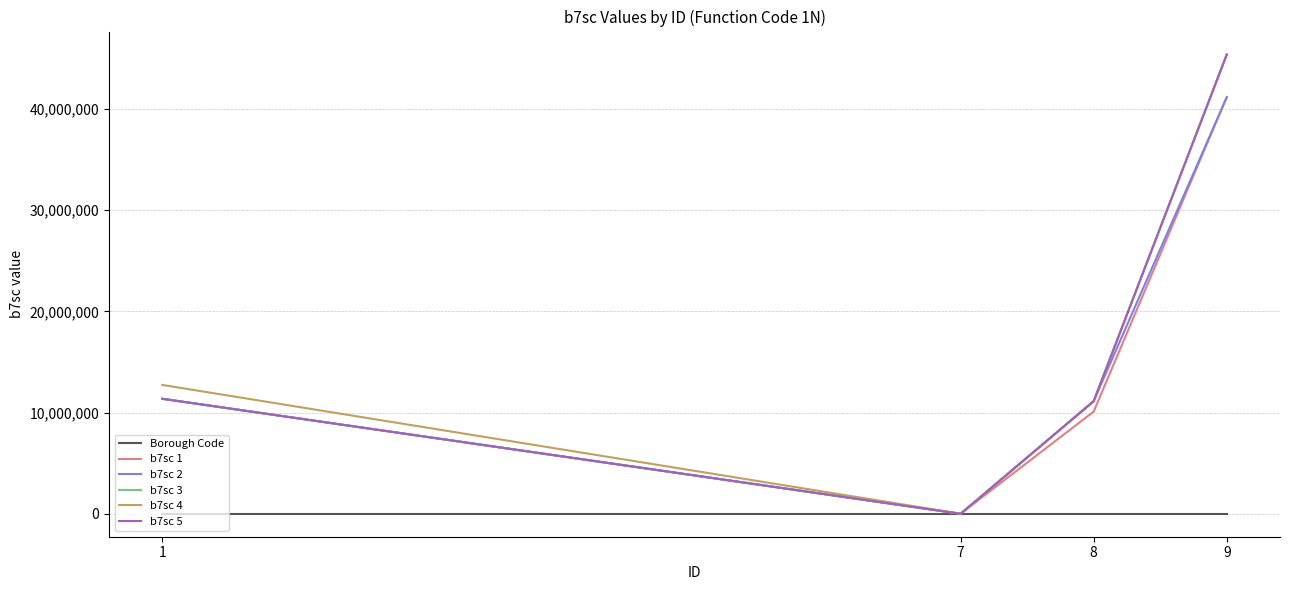

The value of b7sc 4 at 7 is 0. True or false?

True